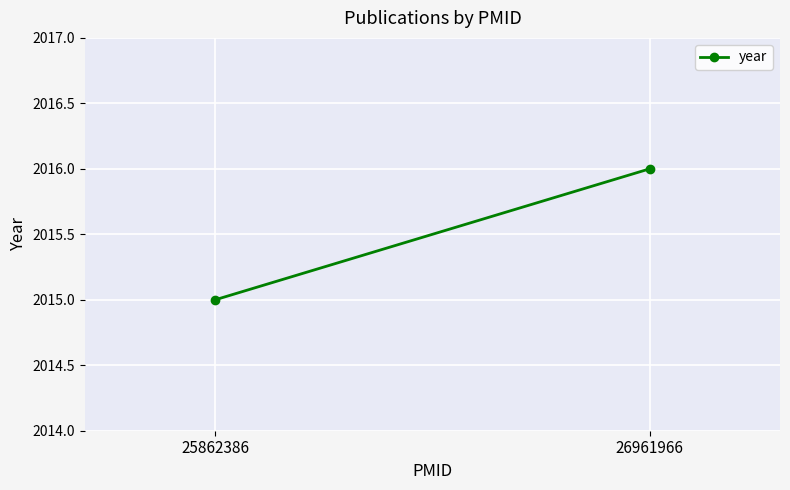

Between 25862386 and 26961966, which is larger?

26961966